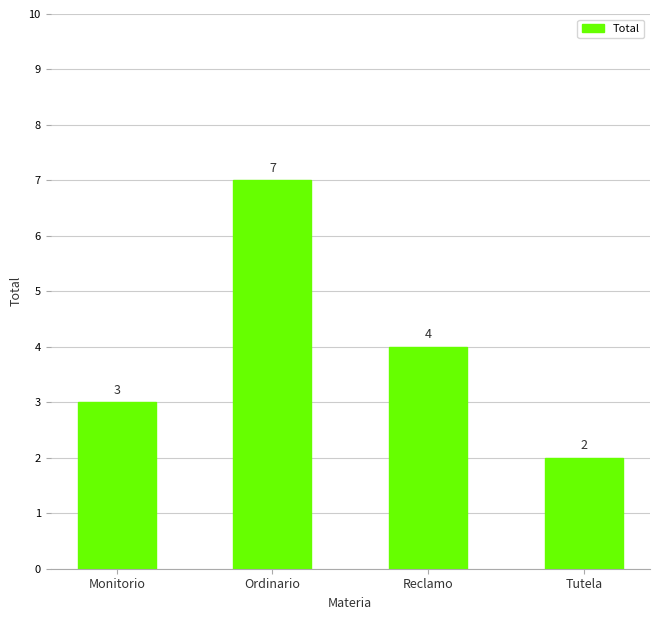

Does the chart contain any negative values?

No